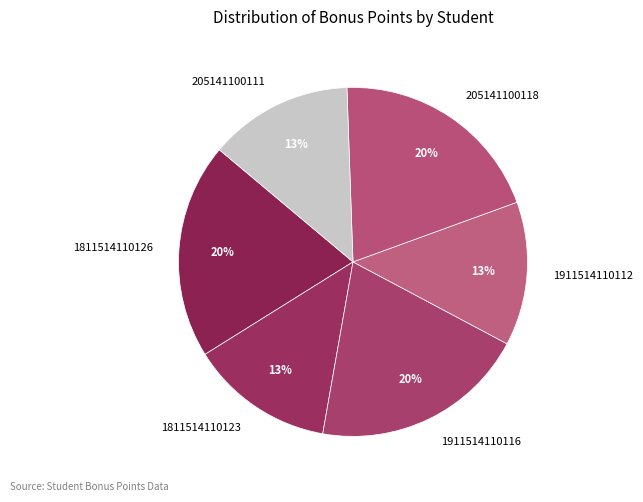

Is it true that 1811514110123 is 13% of the pie?

True